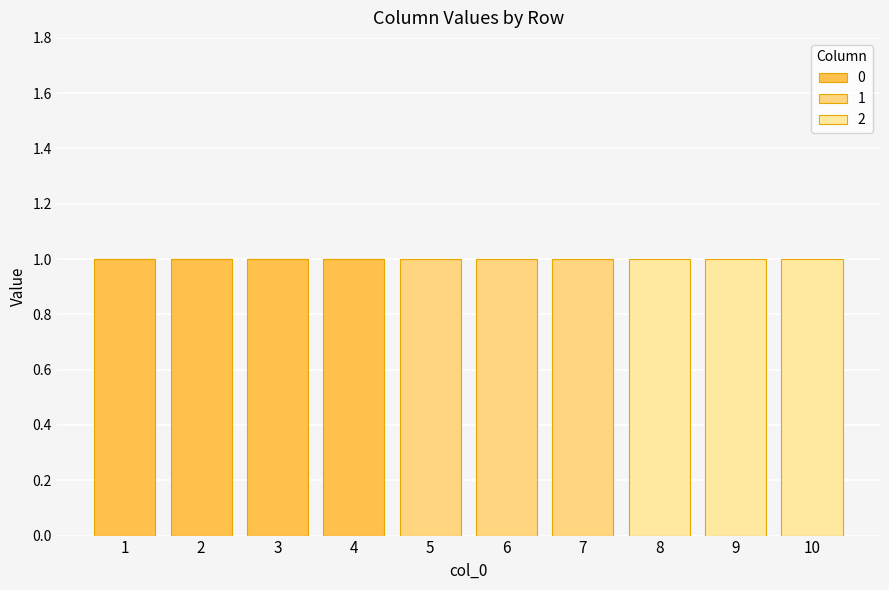

How many series are shown in this chart?

3